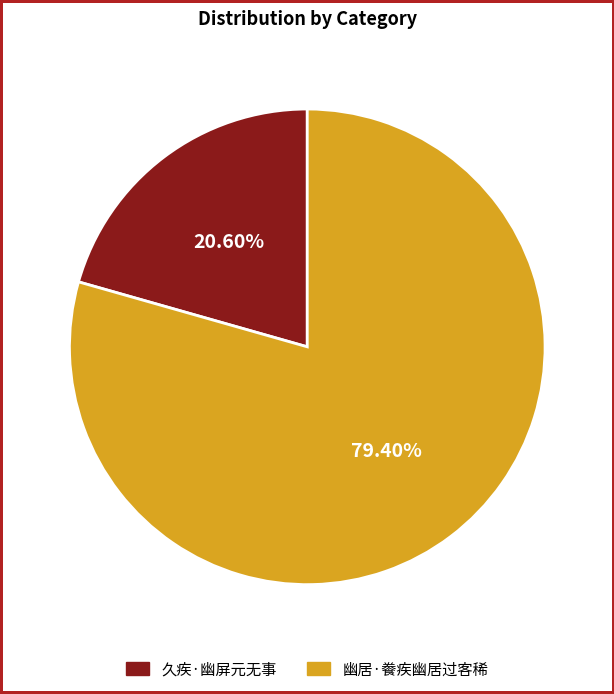

The 幽居·餋疾幽居过客稀 slice represents 88% of the pie. True or false?

False